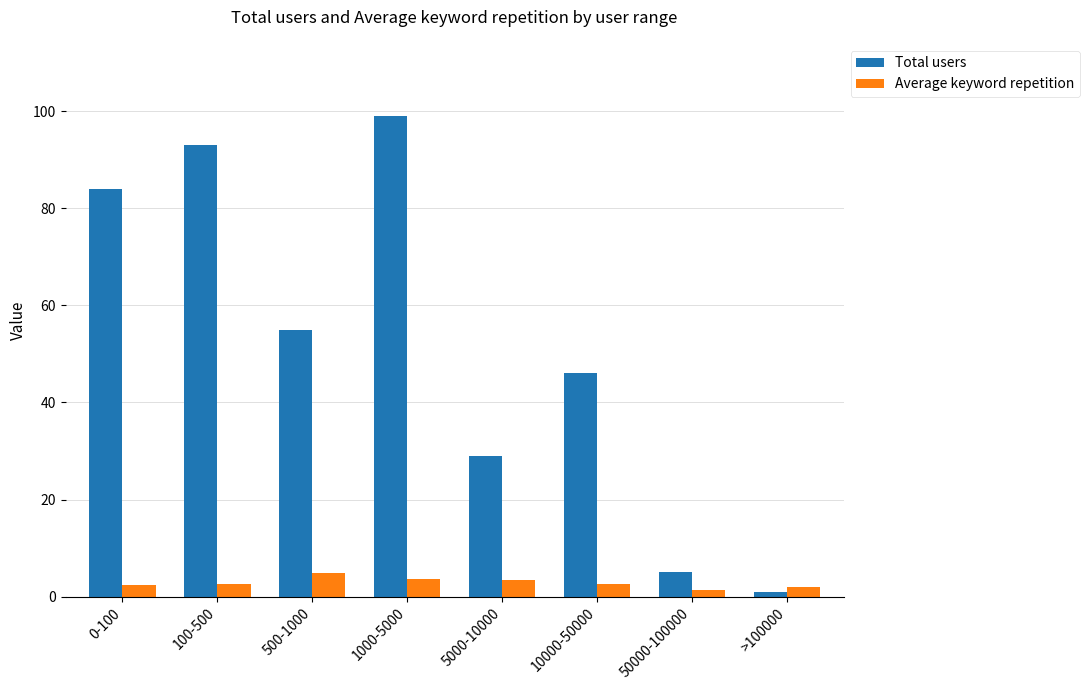

What is the smallest value displayed?

1.0